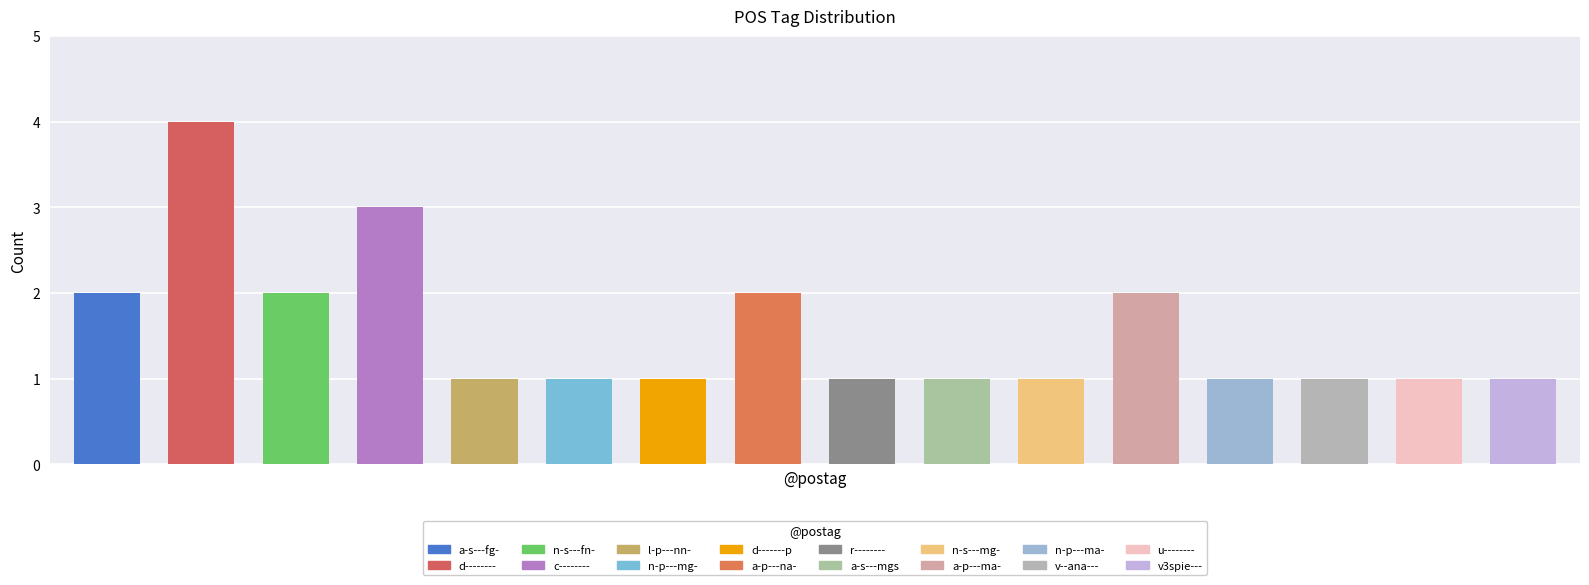

What is the sum of all values?

25